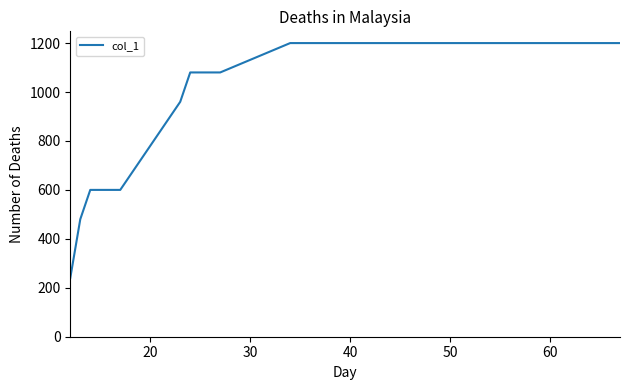

What is the difference between the maximum and minimum values?

960